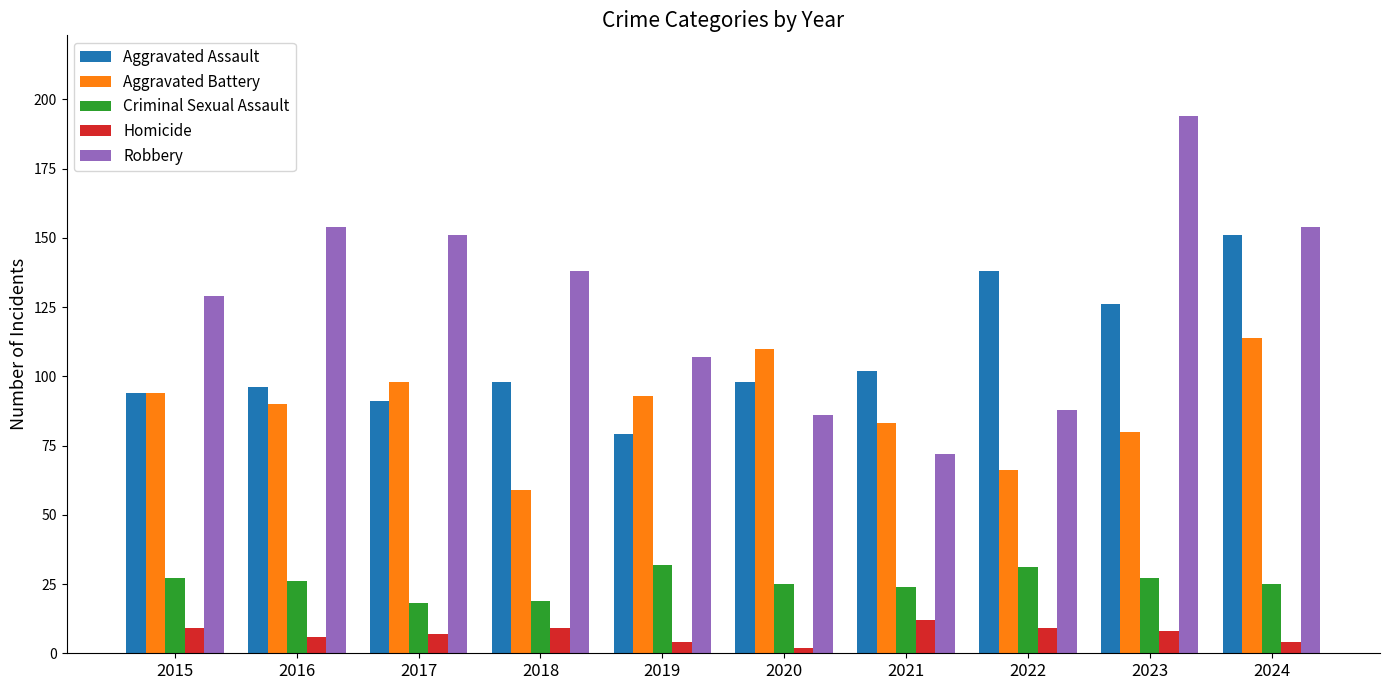

Which series has the largest range (max minus min)?

Robbery